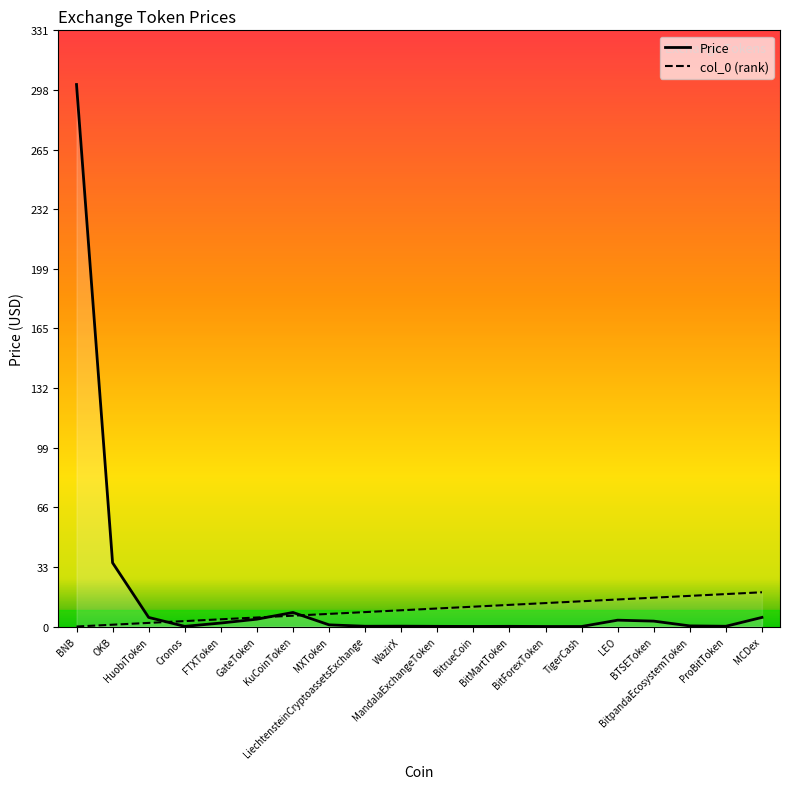

True or false: col_0 has more than 2 interior local peaks.

False